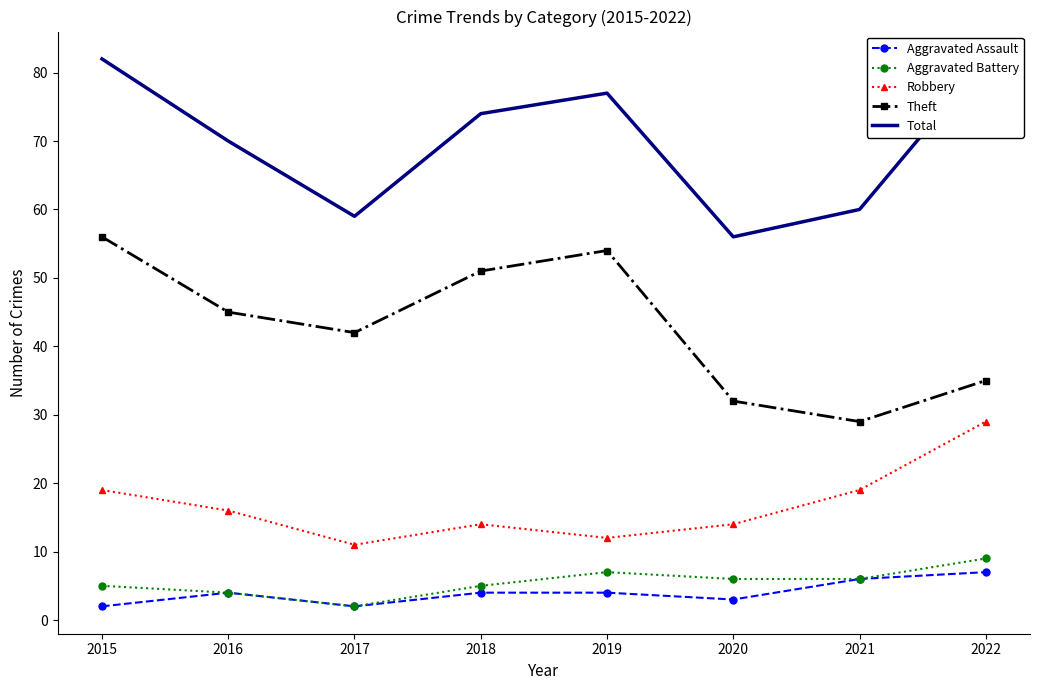

What is the value of the Total point at the 2nd from the left?

70